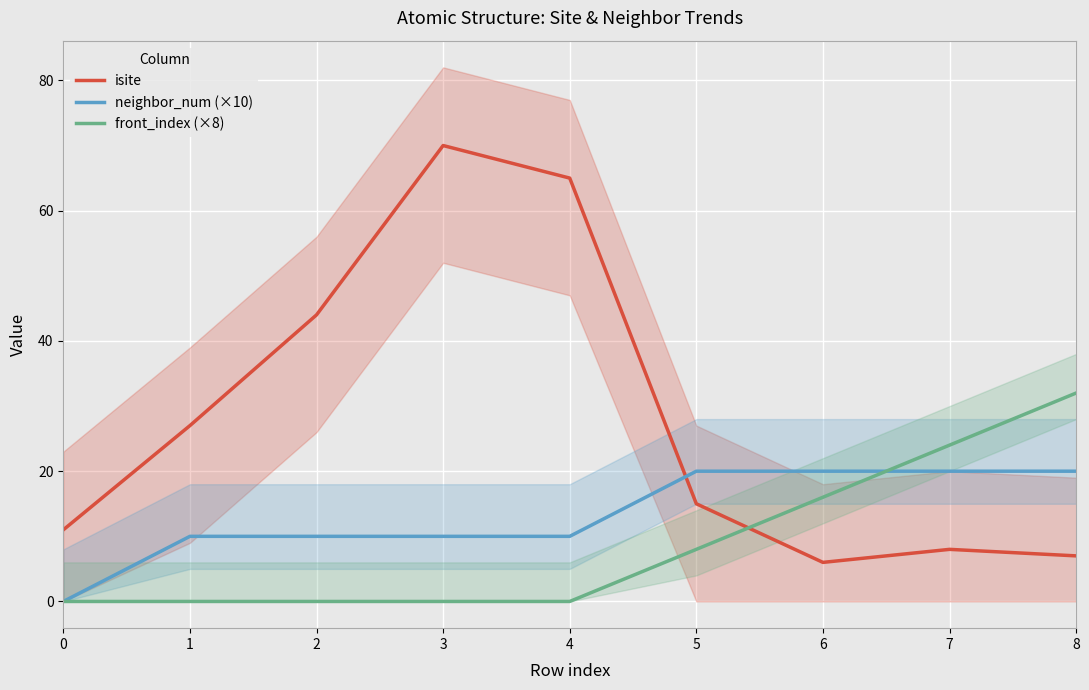

What is the spread (max minus min) of values at 4?

65